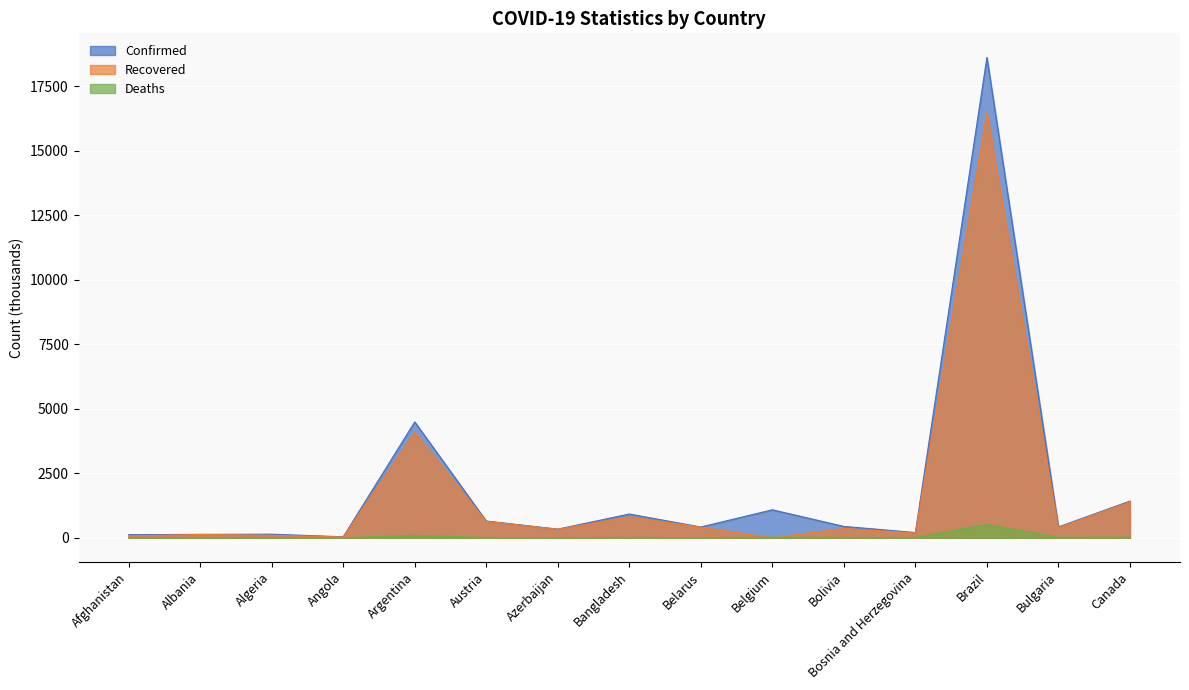

What is the spread (max minus min) of values at Angola?

38.1